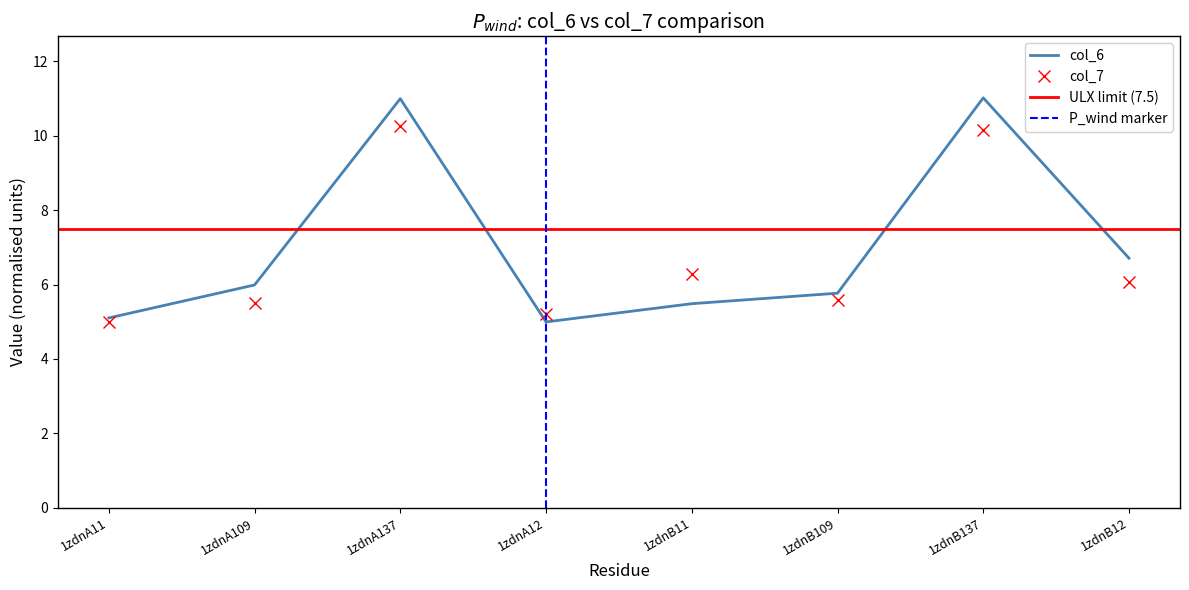

What is the difference between the col_6 values at 1zdnA11 and 1zdnA109?

0.9